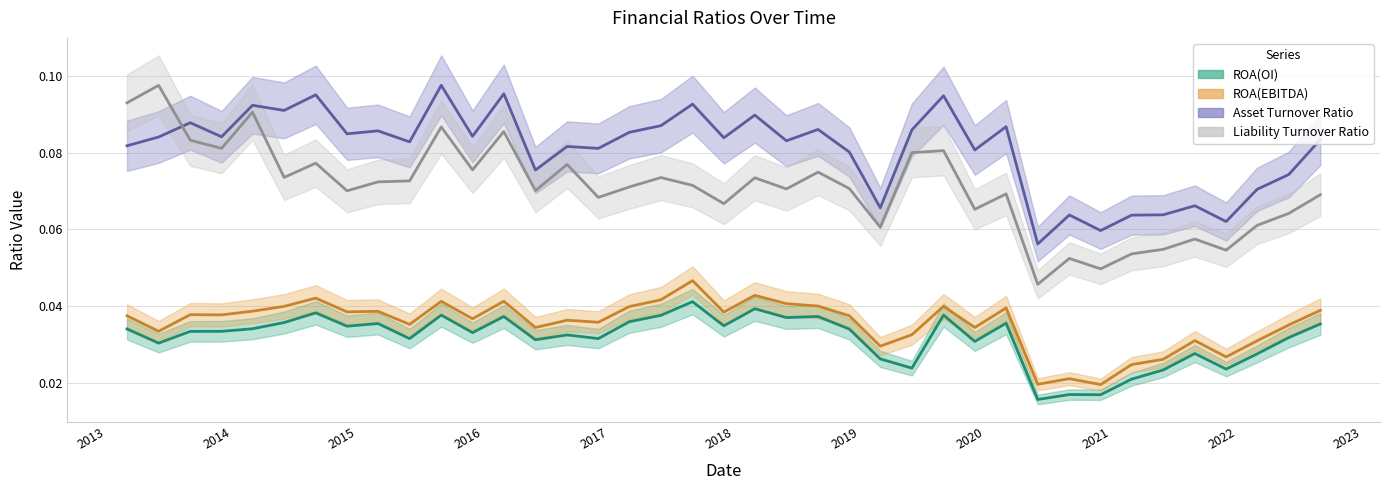

Where is the first local maximum for ROA(OI)?

2014-09-01